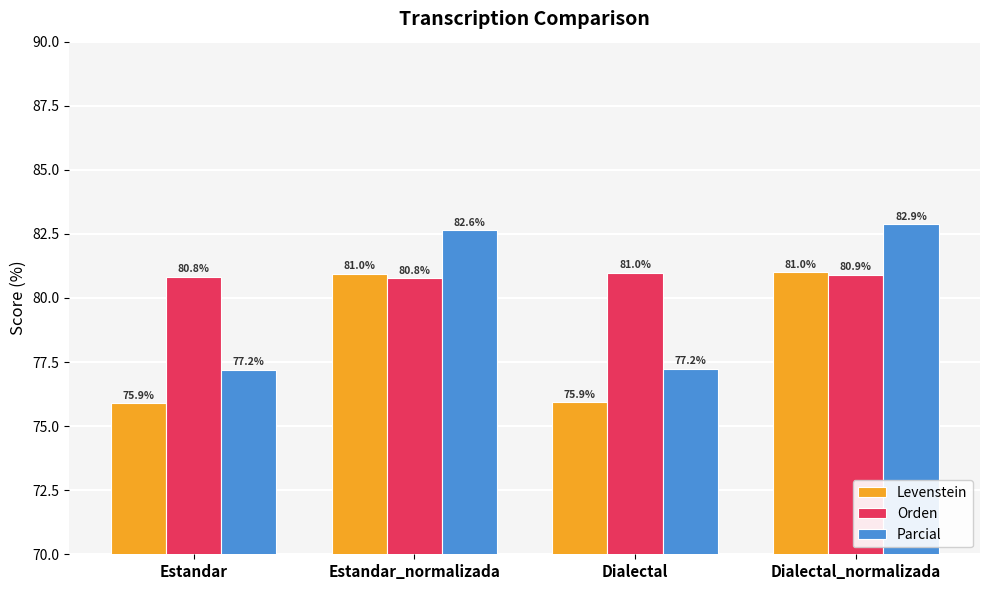

What is the value of the Parcial bar at the 3rd from the left?

77.2